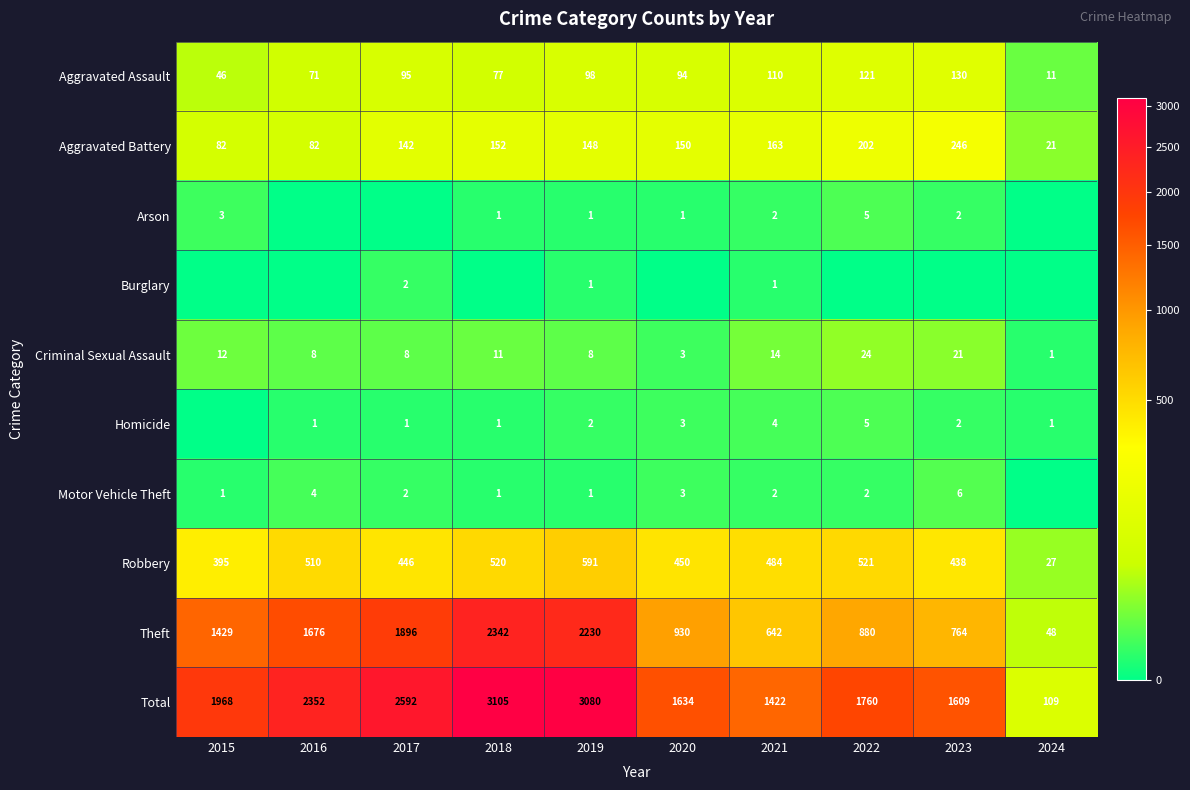

What is the sum of the Theft values at 2023 and 2017?

2660